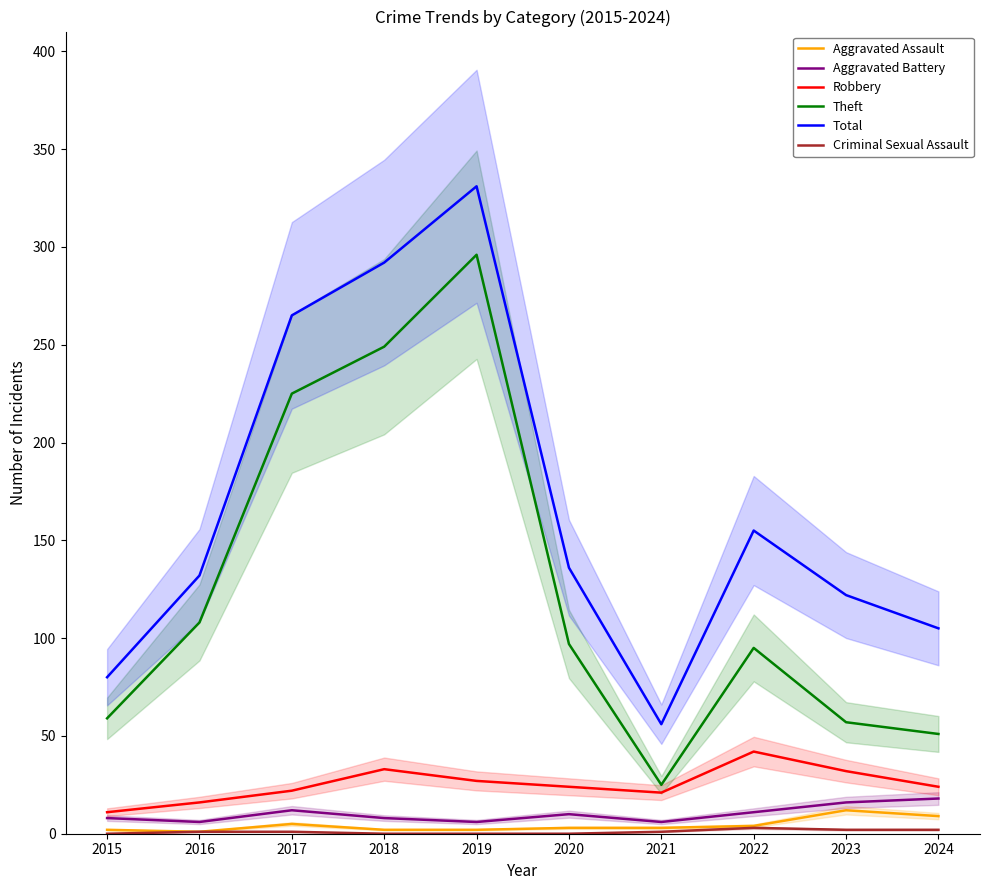

The value of Total at 2023 is 28. True or false?

False